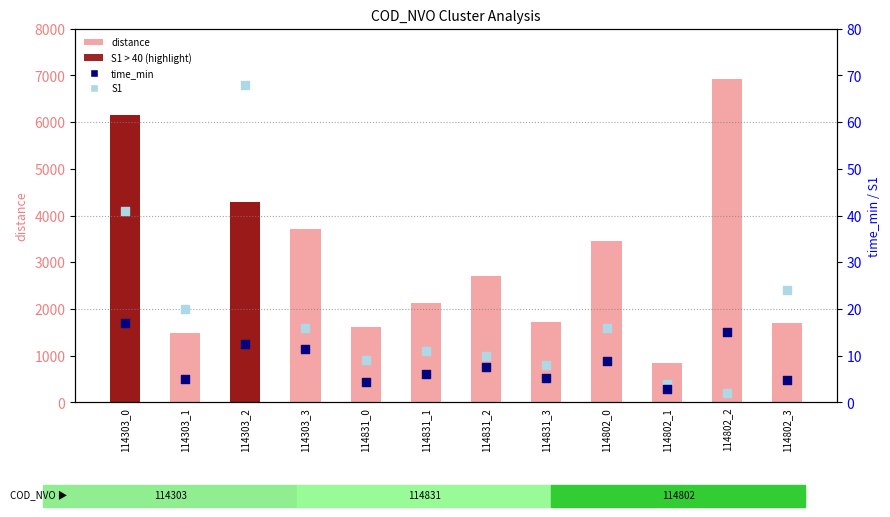

Which series has the largest total across all categories?

distance